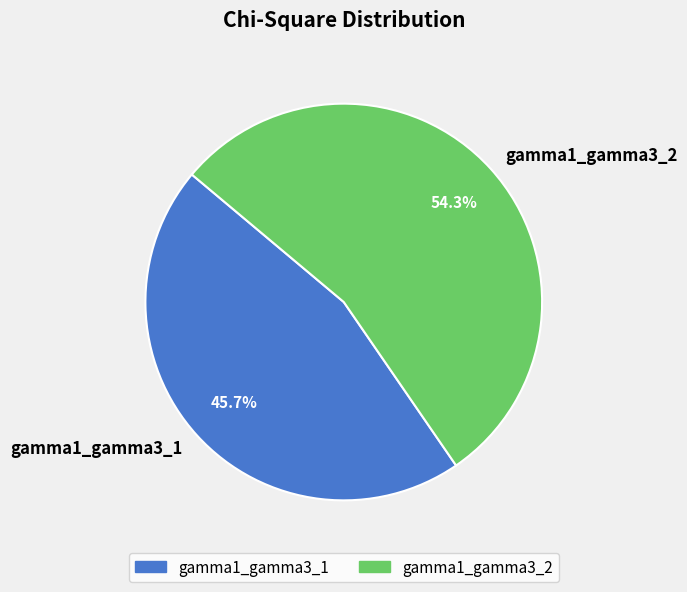

Approximately how many times larger is the value at gamma1_gamma3_2 compared to gamma1_gamma3_1?

1.2